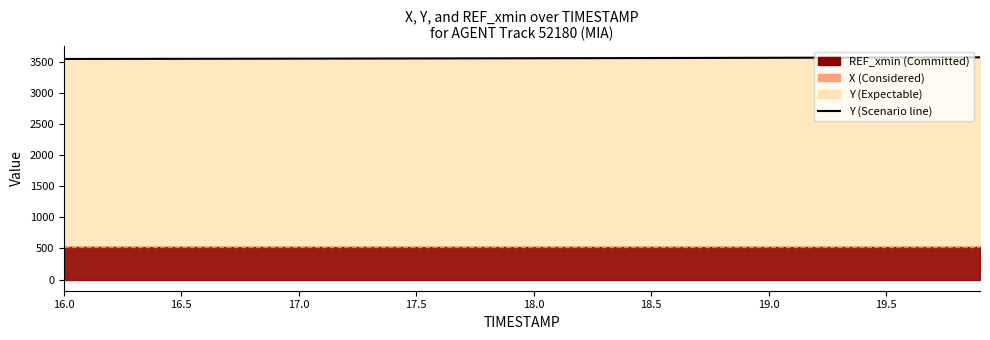

Which category has the highest value in the X series?

16.0